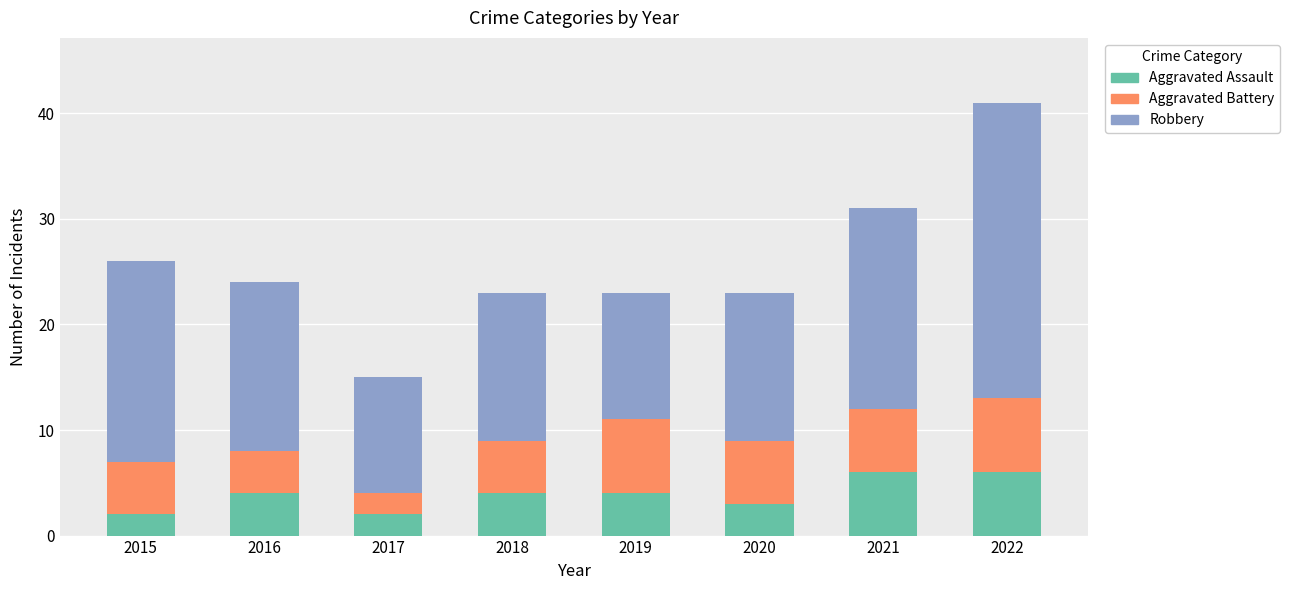

Reading left to right, what are the values for Aggravated Assault?

2	4	2	4	4	3	6	6